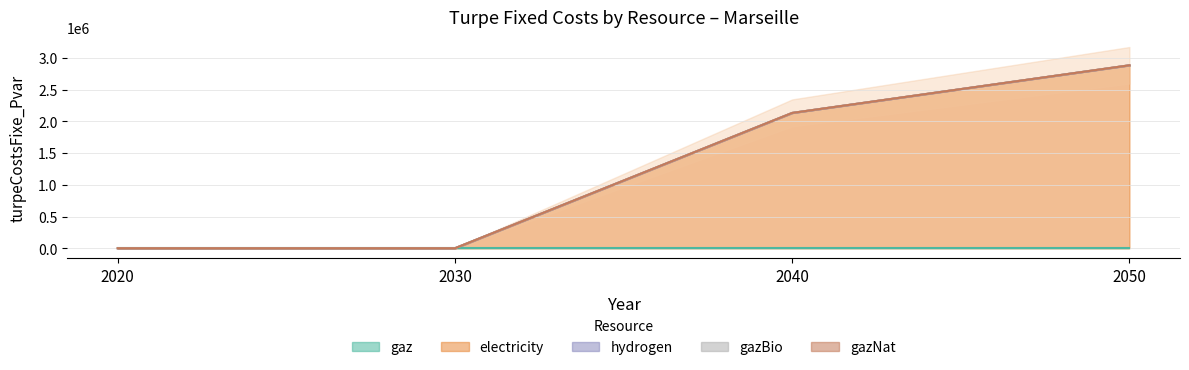

Count the number of data series in this chart.

5